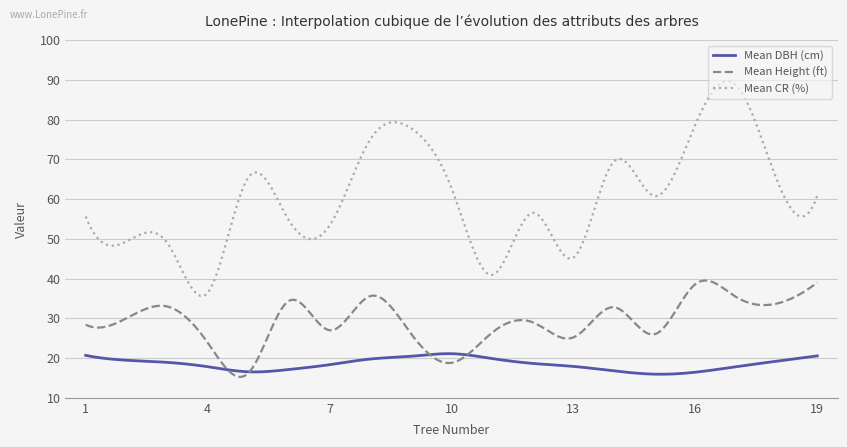

Which series has the widest spread of values?

Mean CR (%)